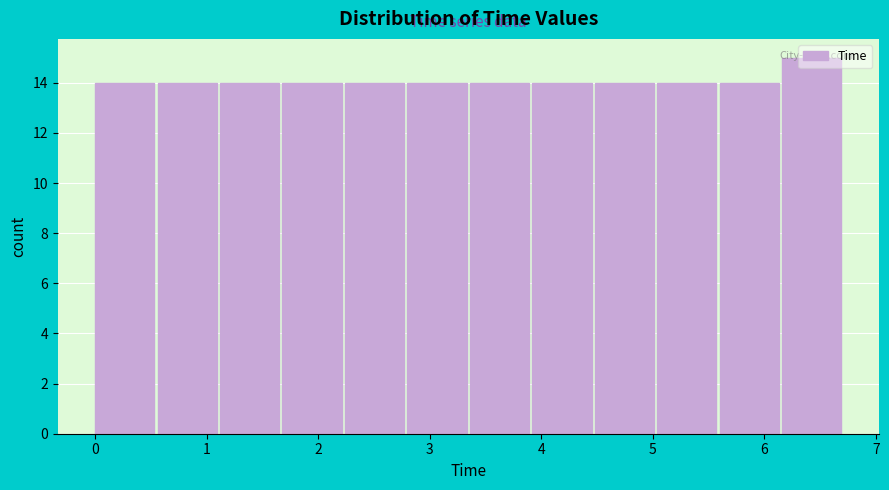

How tall is the bar that spans 0.00 to 0.56 on the x-axis? Neither the bar edges nor the heights are printed on the chart, so give them approximately, as read against the axes.

14